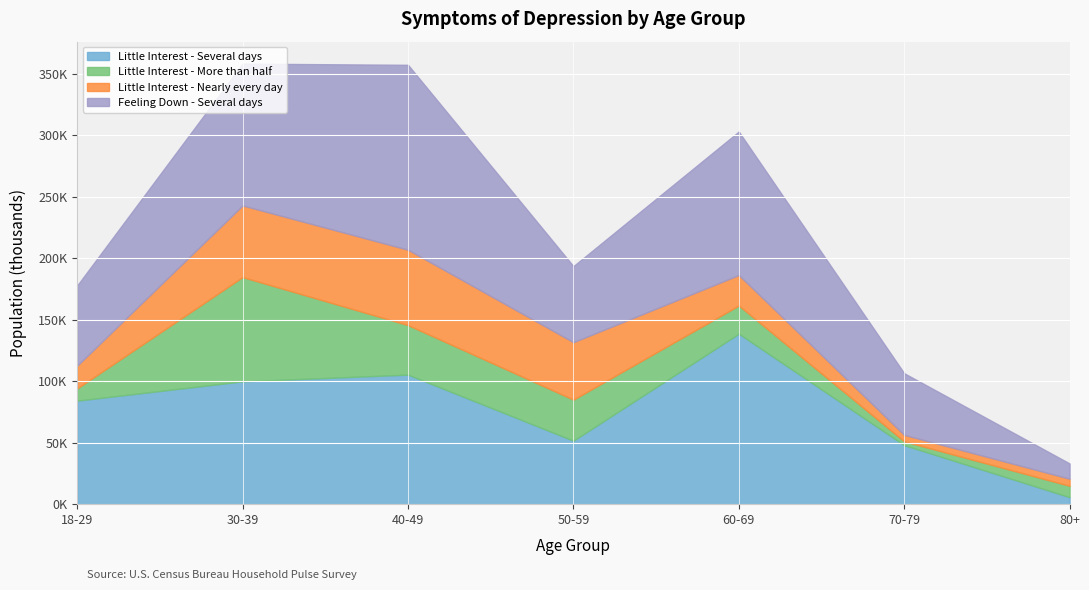

After their last crossing, which series has the higher values: Little Interest - More than half or Little Interest - Nearly every day?

Little Interest - More than half